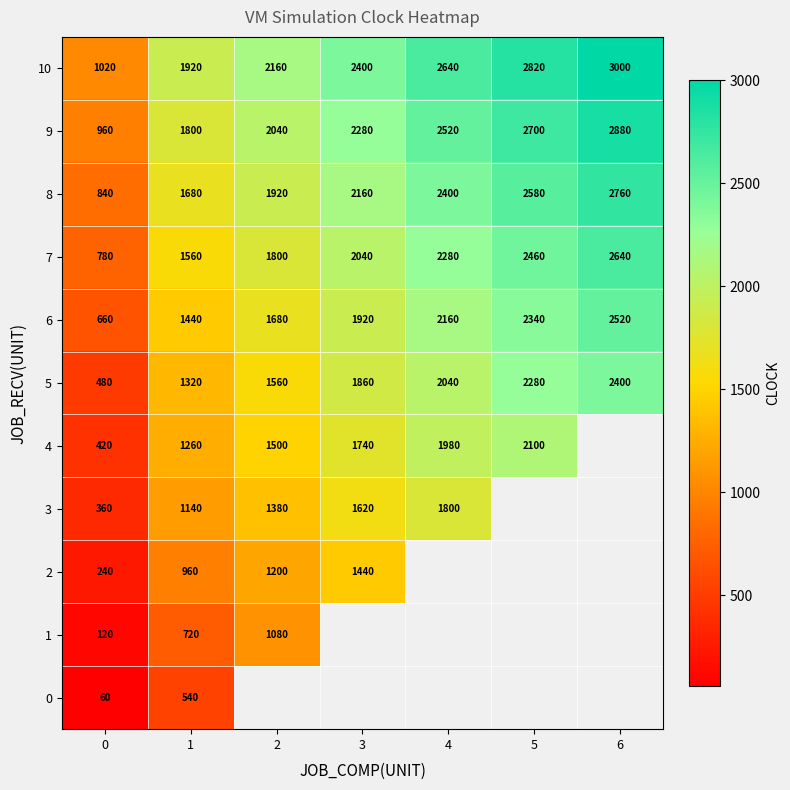

What is the difference between the maximum and minimum values in the 10 series?

1980